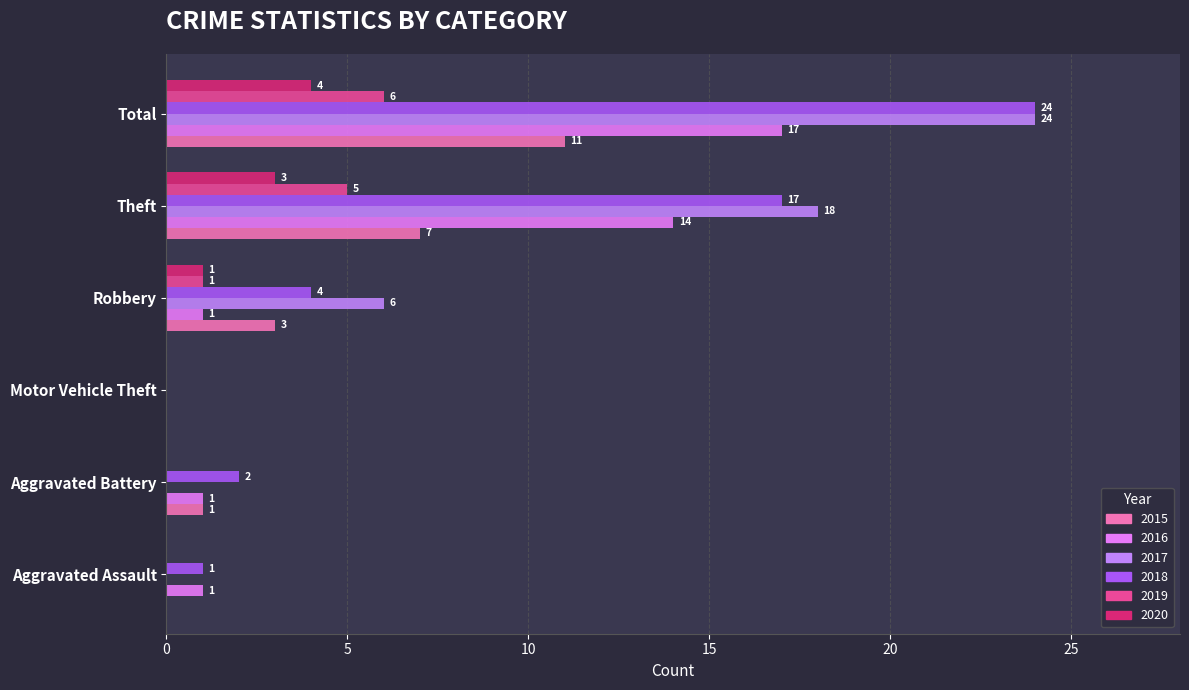

What is the total value across all series at Total?

86